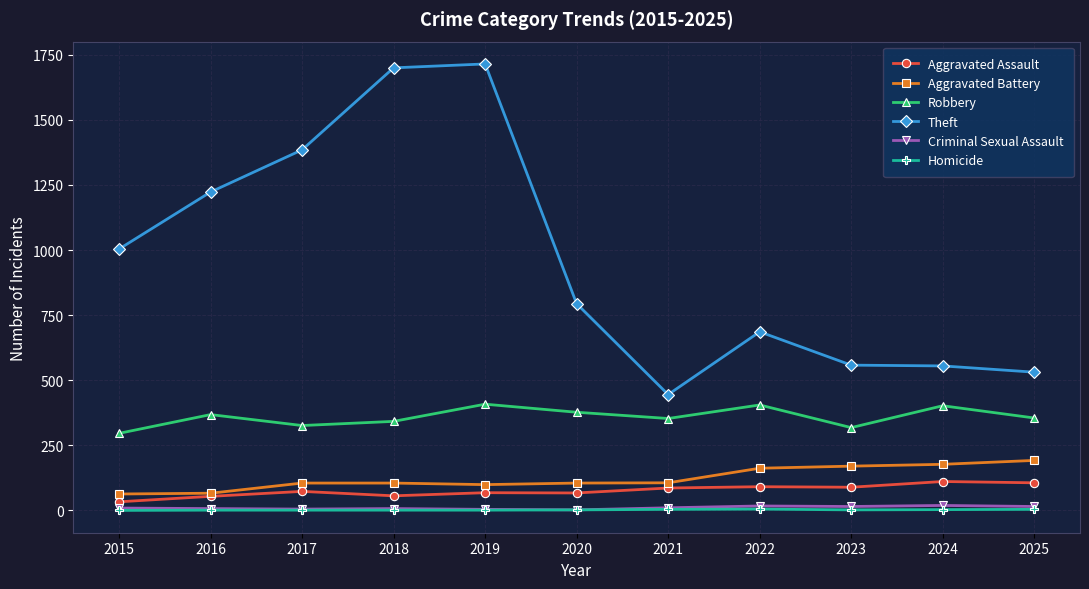

How many lines are shown in the chart?

6